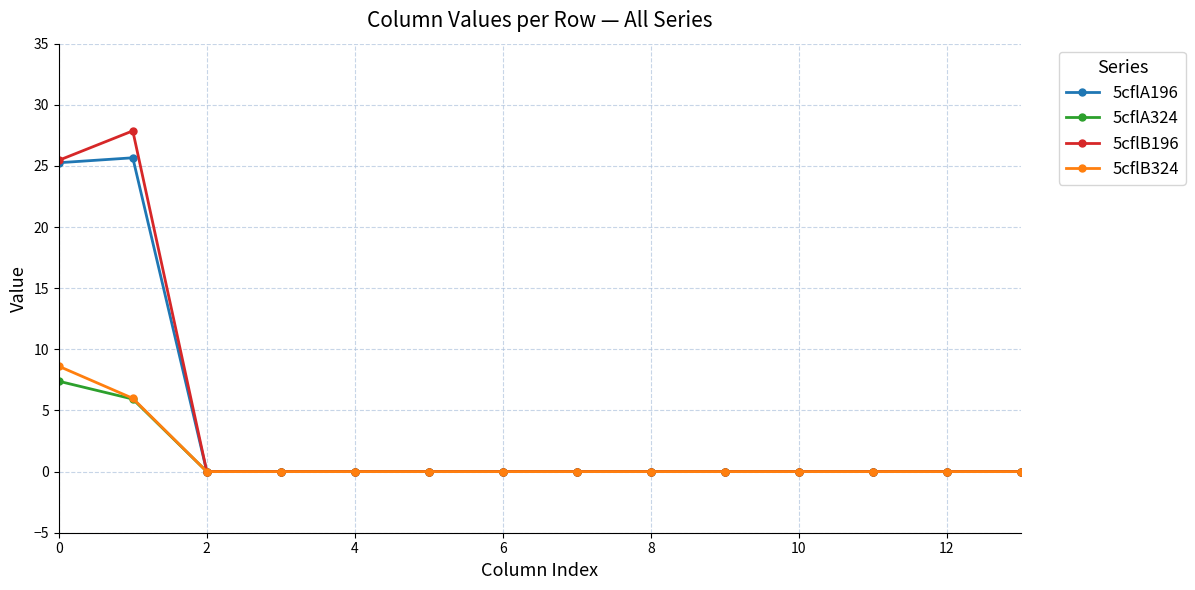

What is the sum of all 5cflA196 values?

50.9